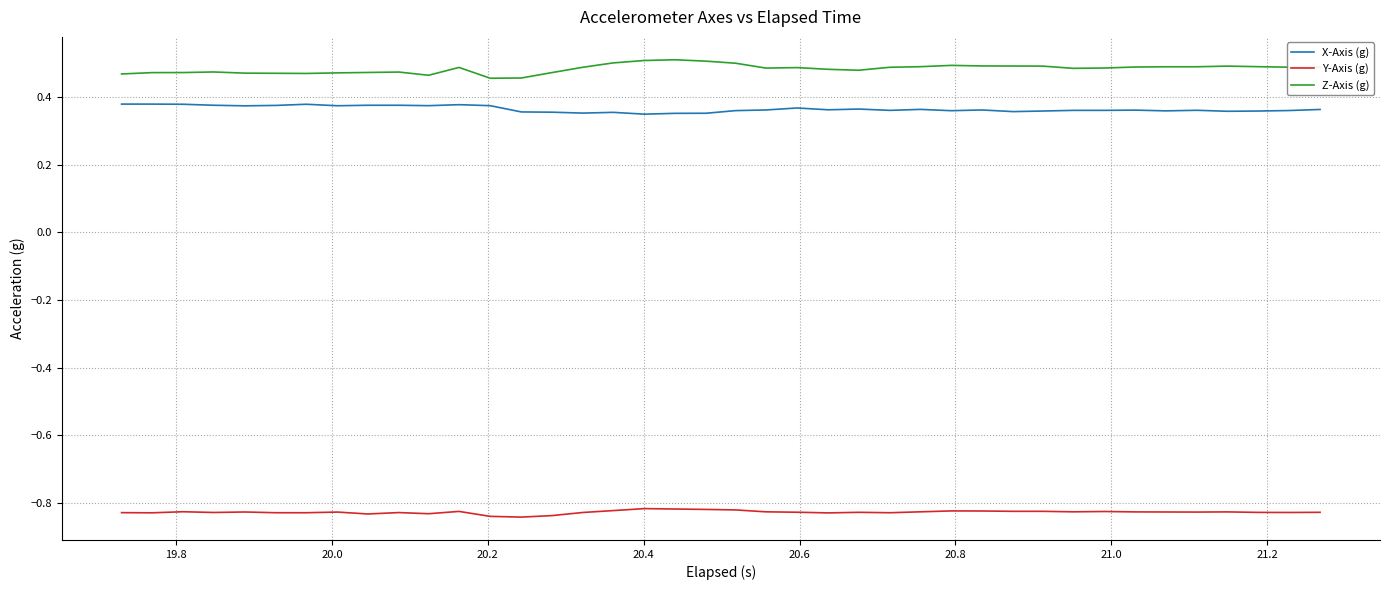

Is this an area chart (filled region under the line)?

No